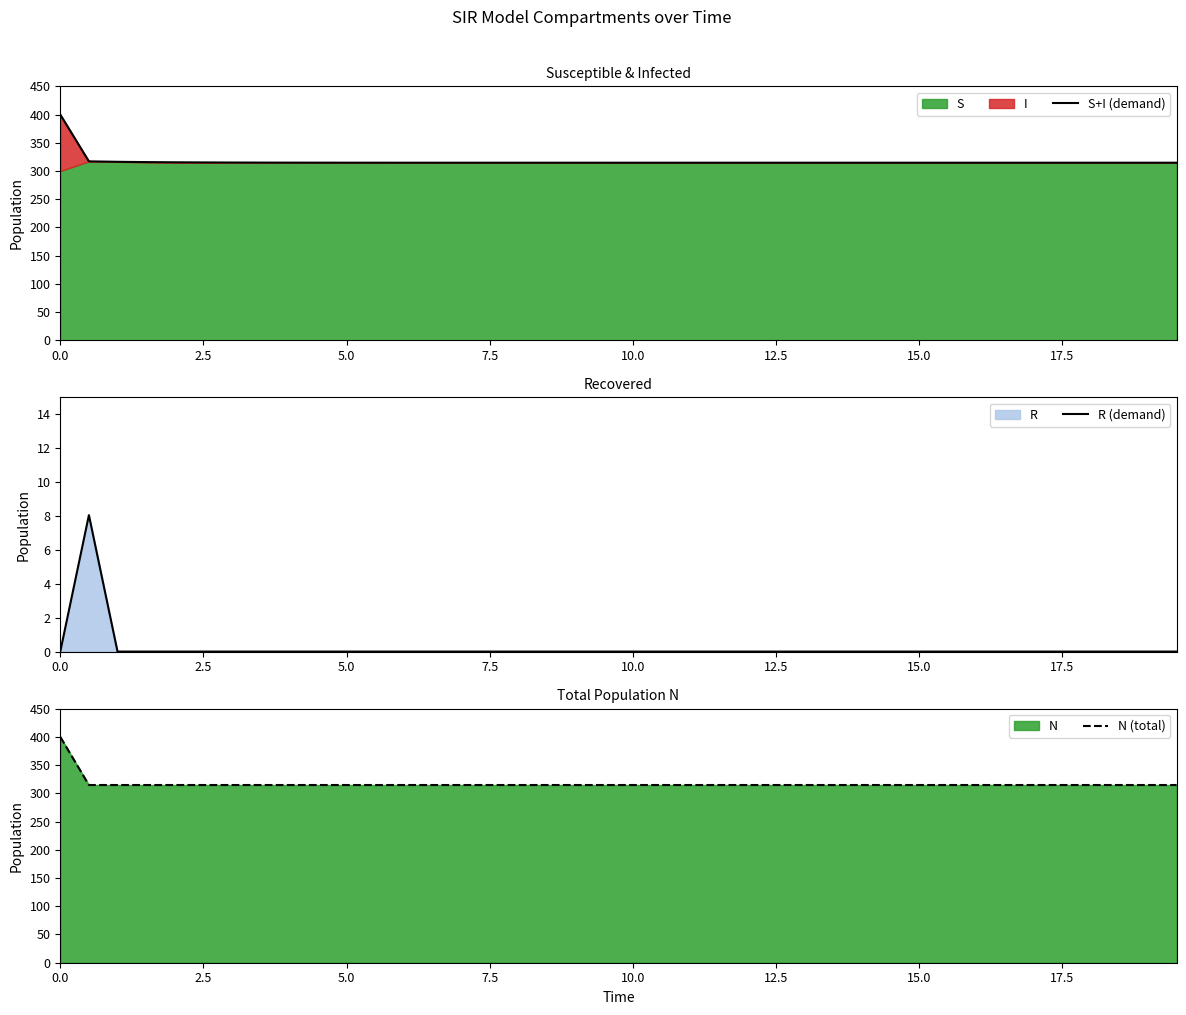

What value does the N (total) series have at 2.5?

314.7